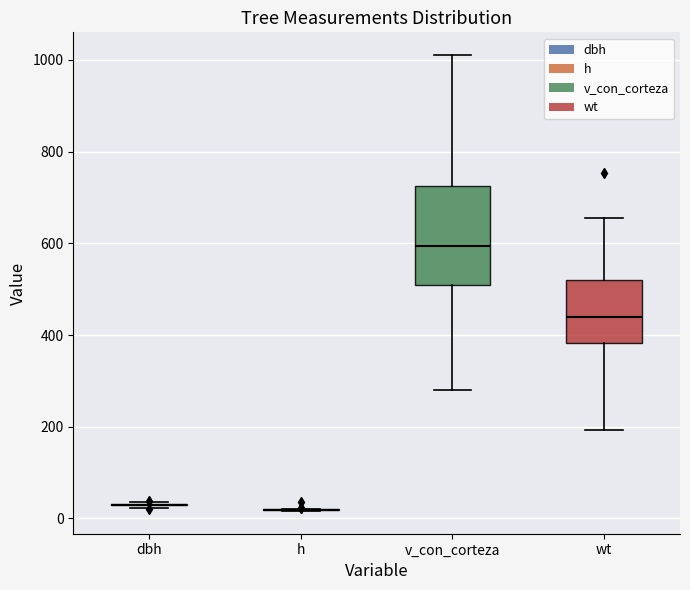

Reading left to right, read every box against the y-axis: the position of its median line, the range the box covers, and the ends of its whiskers. The values are not printed on the chart, so give them approximately, as read against the axis.

dbh: box collapsed to a line at 40, whiskers 20 to 40
h: box collapsed to a line at 20, whiskers 20 to 20
v_con_corteza: median 600, box 500 to 720, whiskers 280 to 1020
wt: median 440, box 380 to 520, whiskers 200 to 660